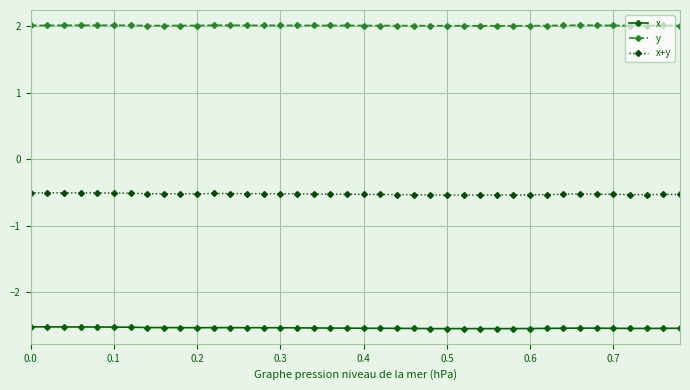

True or false: x has more than 1 interior local peaks.

True